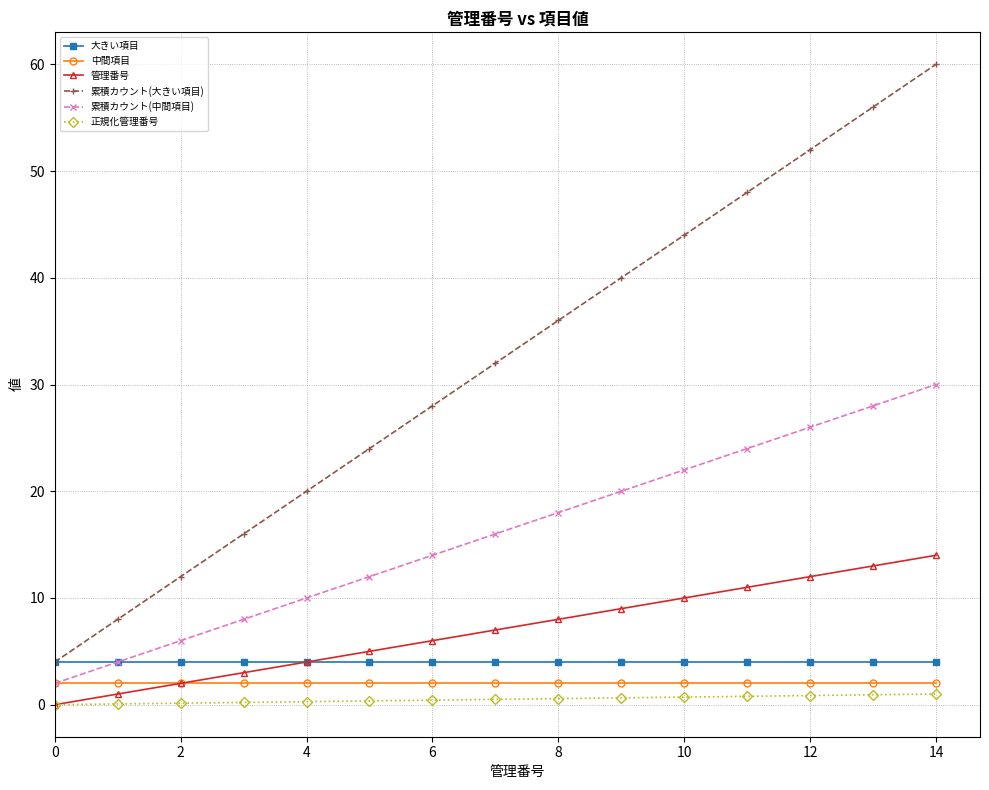

True or false: 累積カウント(大きい項目) and 正規化管理番号 intersect in this chart.

False